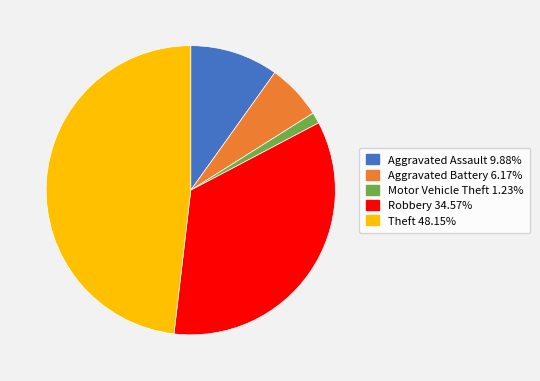

Combined, do Theft and Robbery account for over 50%?

Yes